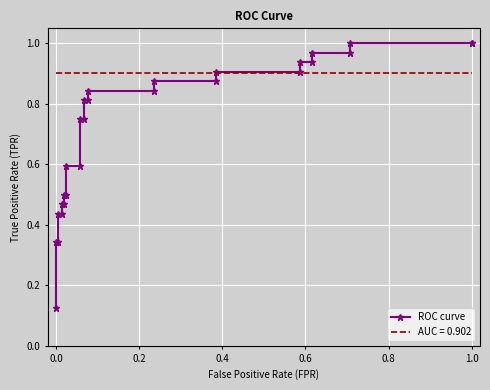

Reading right to left, extract all data points from this chart.

1.0	1.0	1.0	1.0	1.0	0.9	0.9	0.9	0.9	0.9	0.9	0.8	0.8	0.8	0.8	0.8	0.8	0.6	0.6	0.5	0.5	0.5	0.5	0.4	0.4	0.3	0.3	0.1